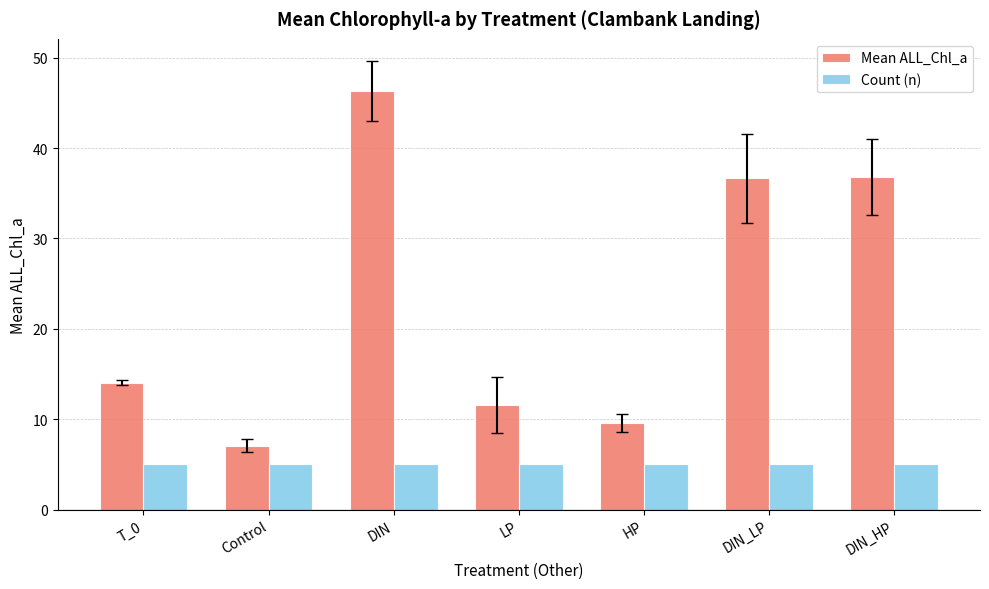

What is the label of the 1st bar from the right?

DIN_HP